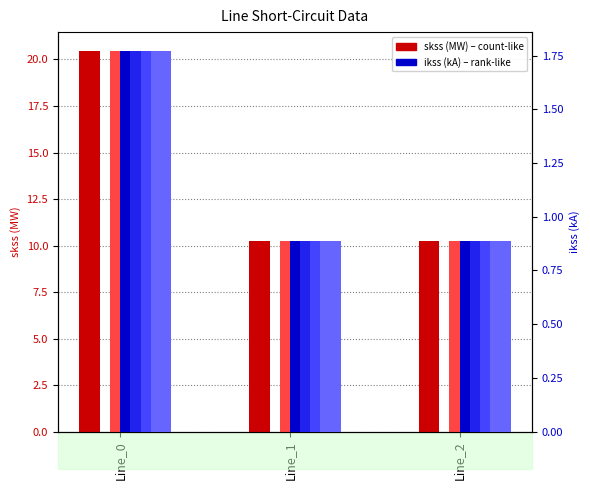

What is the value of the pf_ikss_c_from_ka bar at the 1st from the left?

1.8